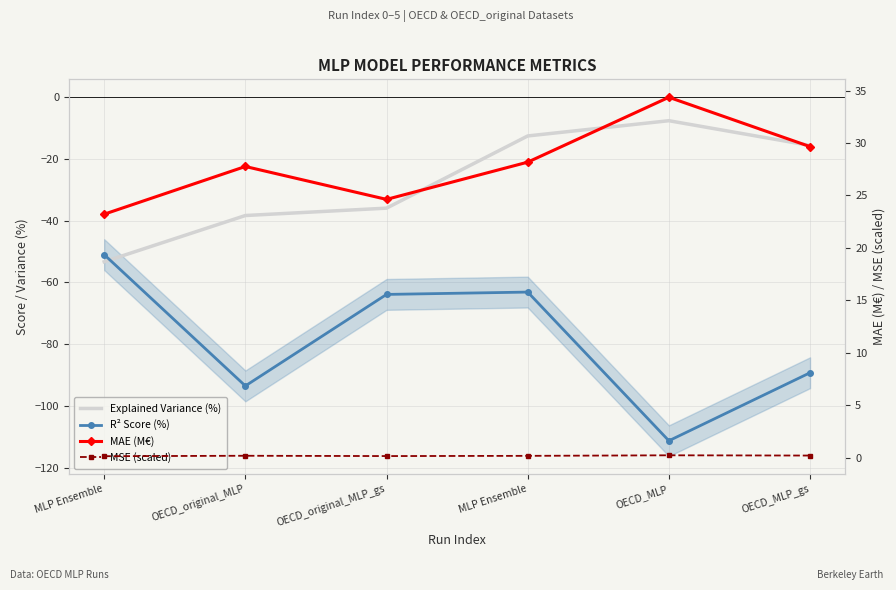

What is the greatest value displayed?

34.4